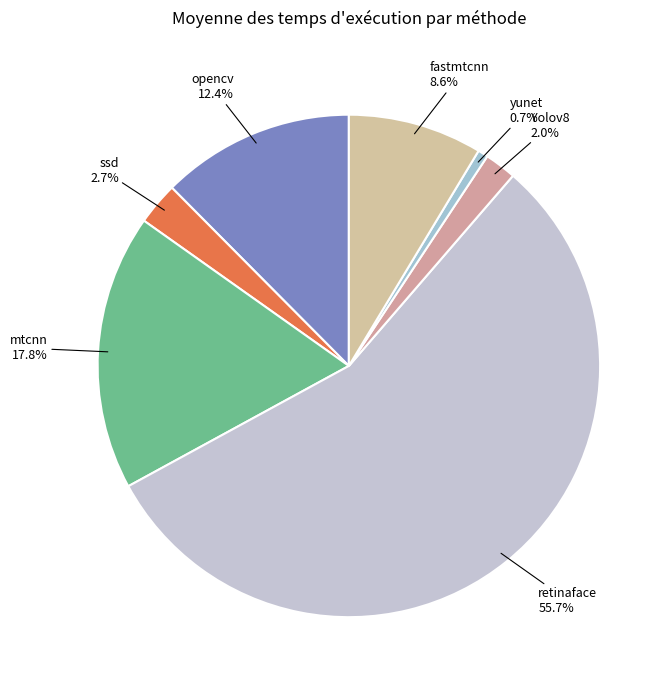

To the nearest percent, what is the average slice percentage?

14%